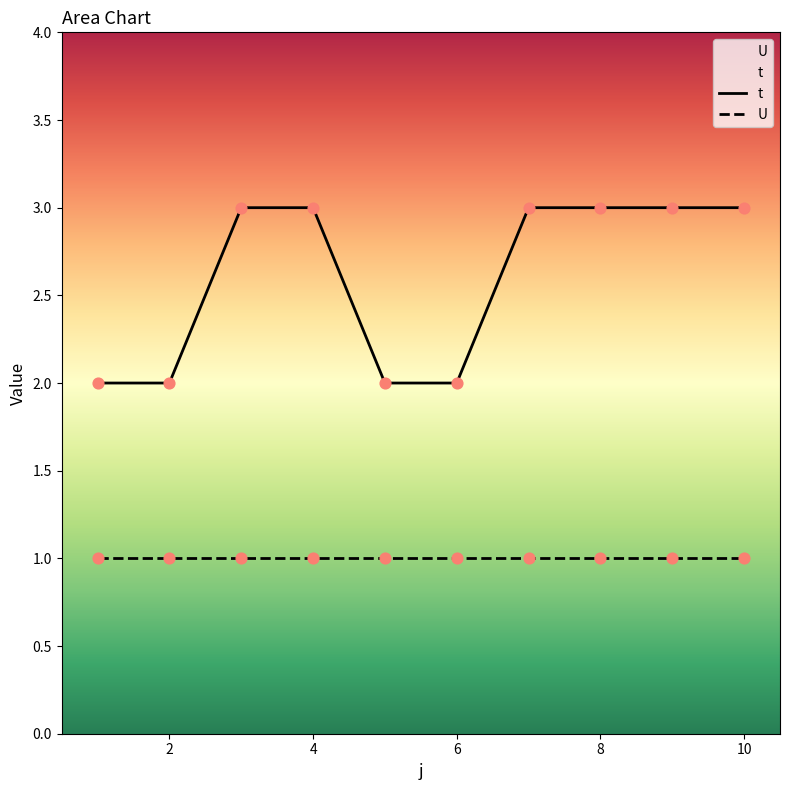

Which series reaches the minimum Y coordinate?

U